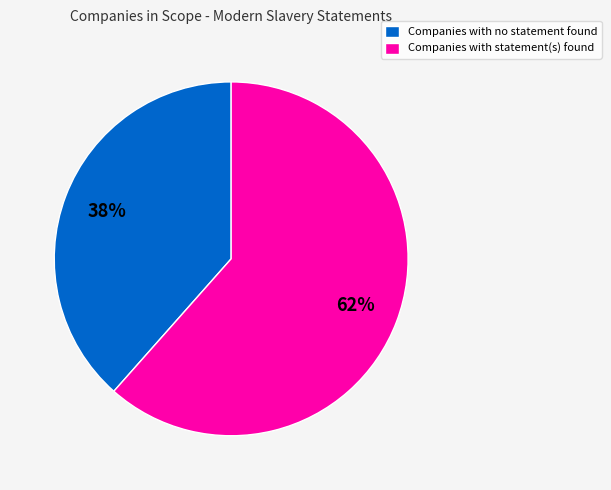

To the nearest percent, what is the combined percentage of Companies with statement(s) found and Companies with no statement found?

100%